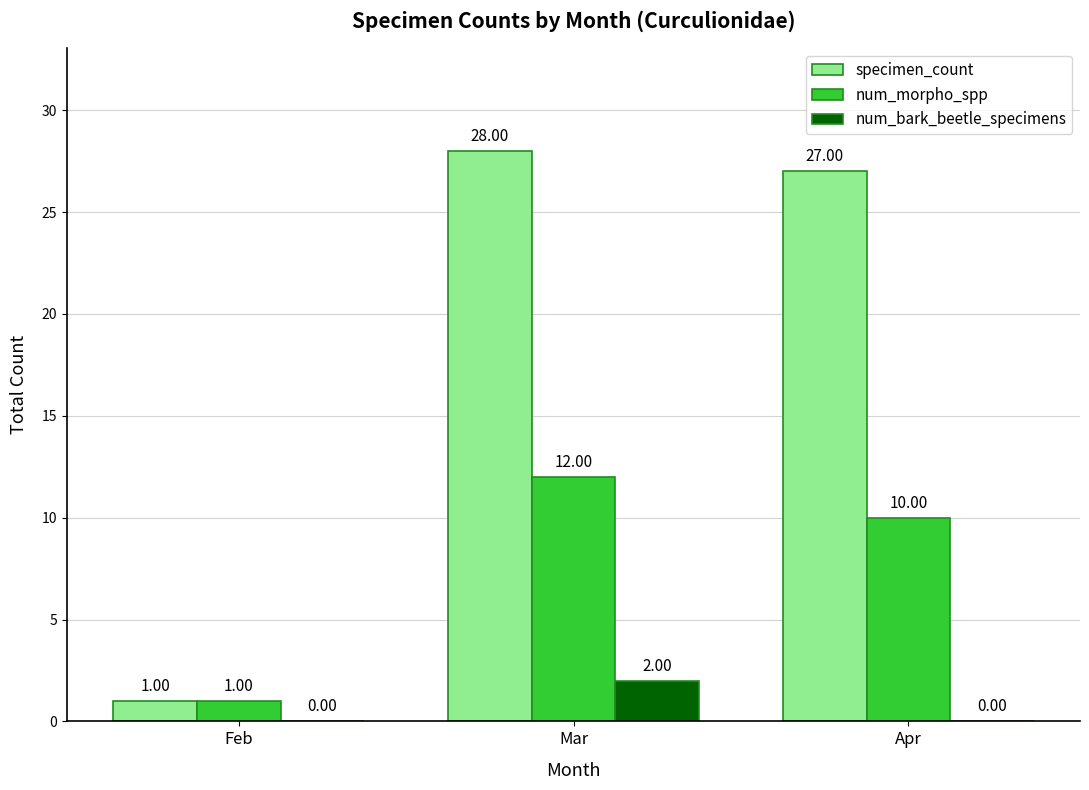

At which label does specimen_count reach its peak?

Mar